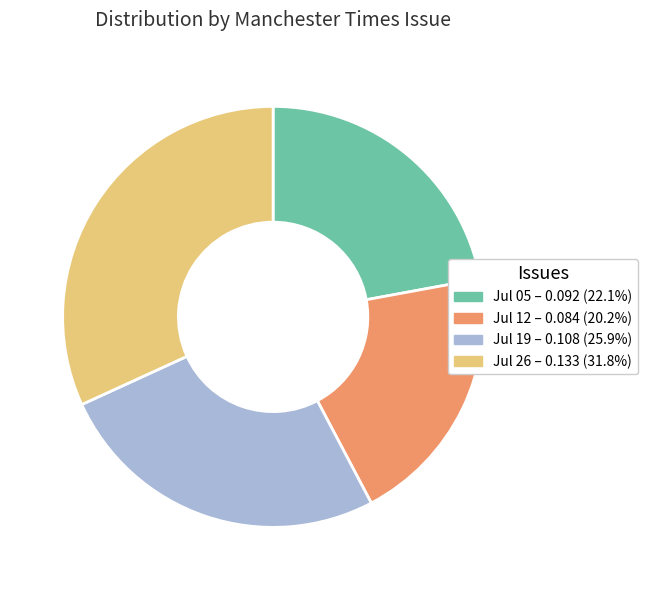

Does Jul 12 – 0.084 (20.2%) represent more than half of the total?

No